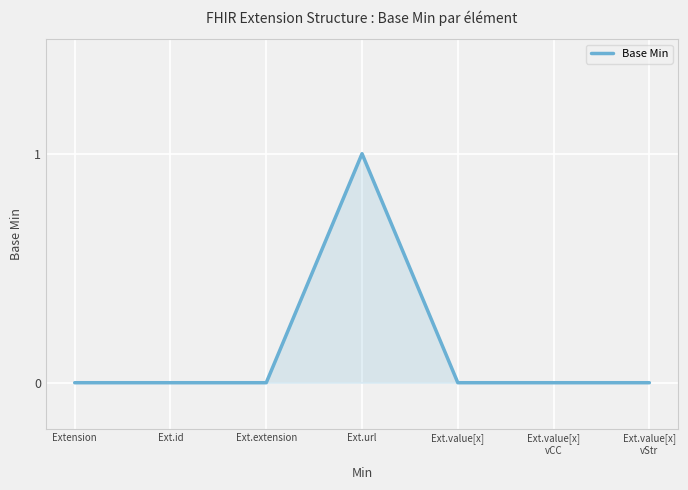

True or false: the data shows 1 at Ext.id.

False